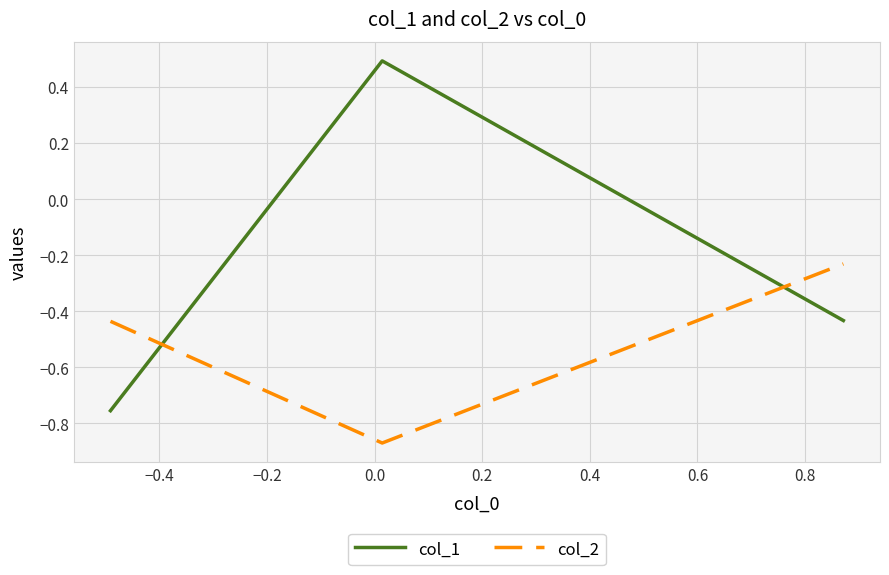

What is the sum of all col_1 values?

-0.7